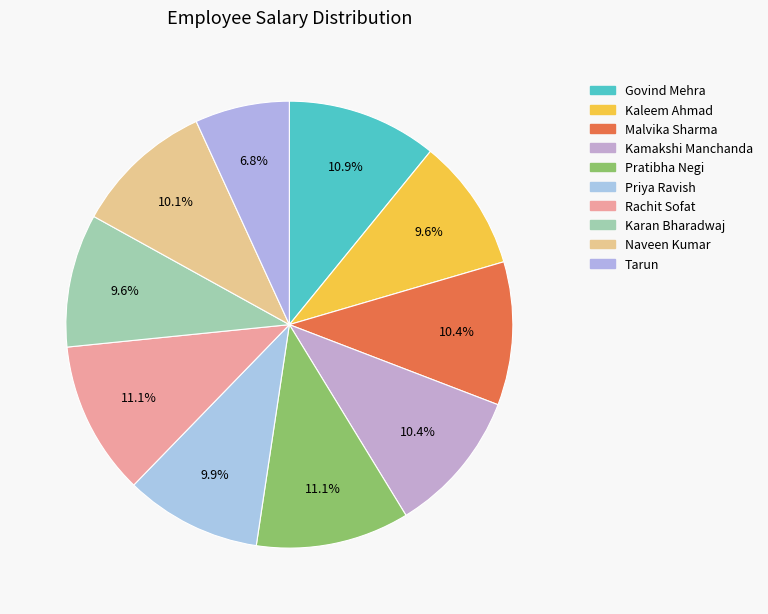

Rank the categories by value from lowest to highest.

Tarun, Kaleem Ahmad, Karan Bharadwaj, Priya Ravish, Naveen Kumar, Malvika Sharma, Kamakshi Manchanda, Govind Mehra, Pratibha Negi, Rachit Sofat